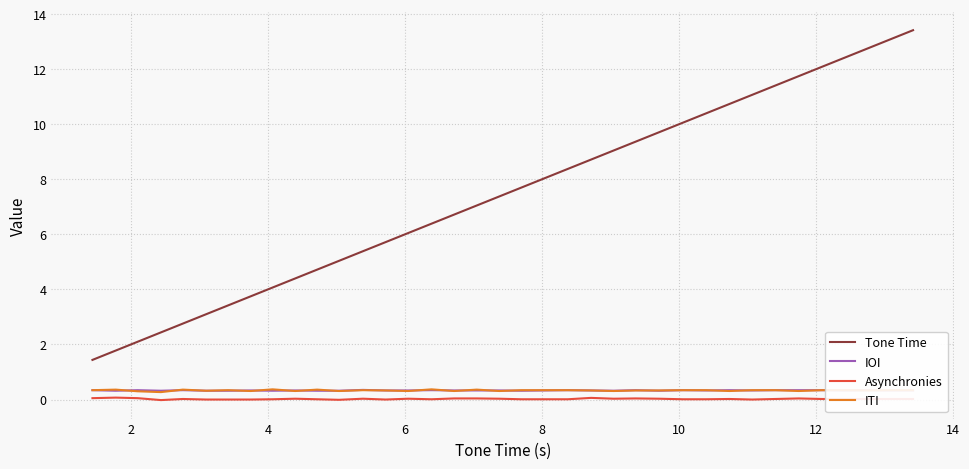

True or false: Asynchronies and ITI cross at least once.

False